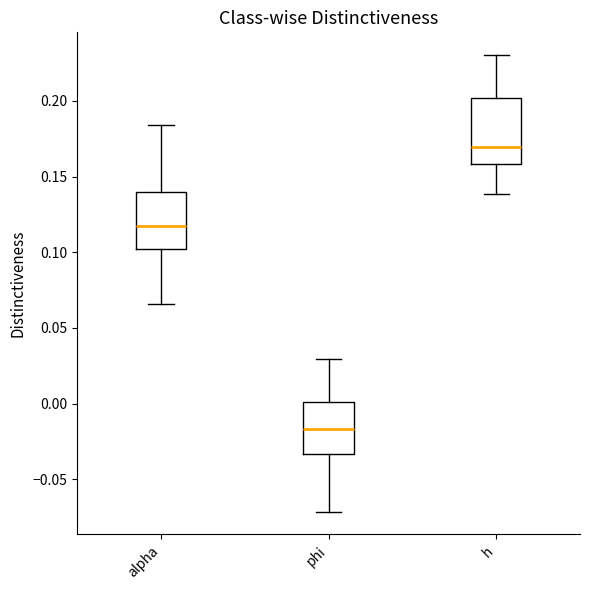

Where is the upper edge of the box for alpha on the y-axis? The values are not printed on the chart, so give them approximately, as read against the axis.

0.140